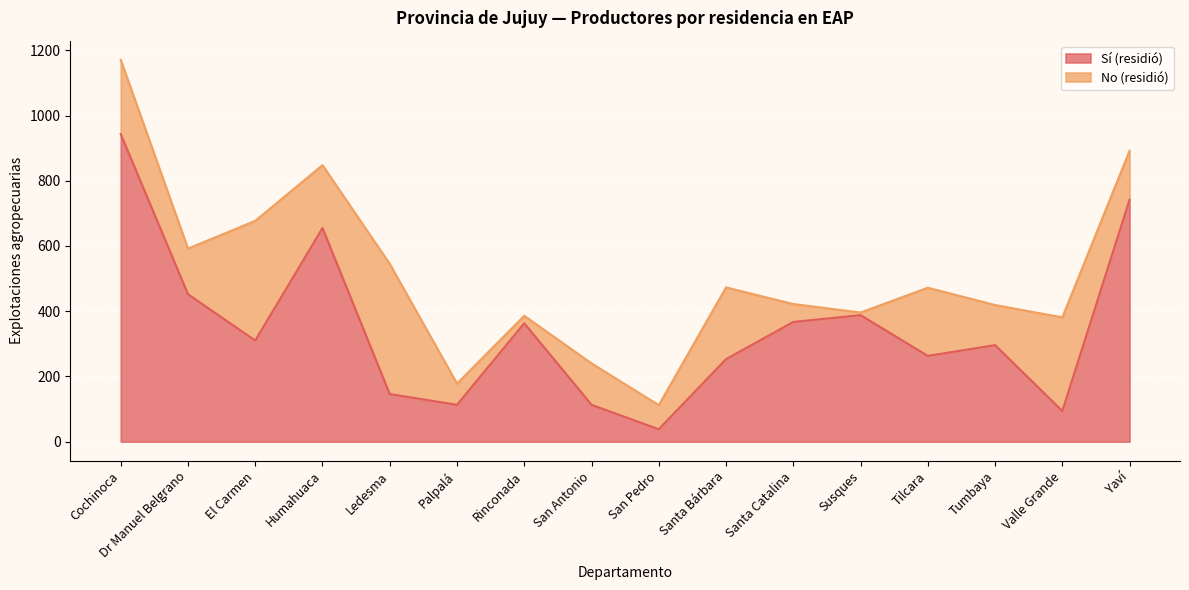

What is the label of the 3rd point from the left?

El Carmen